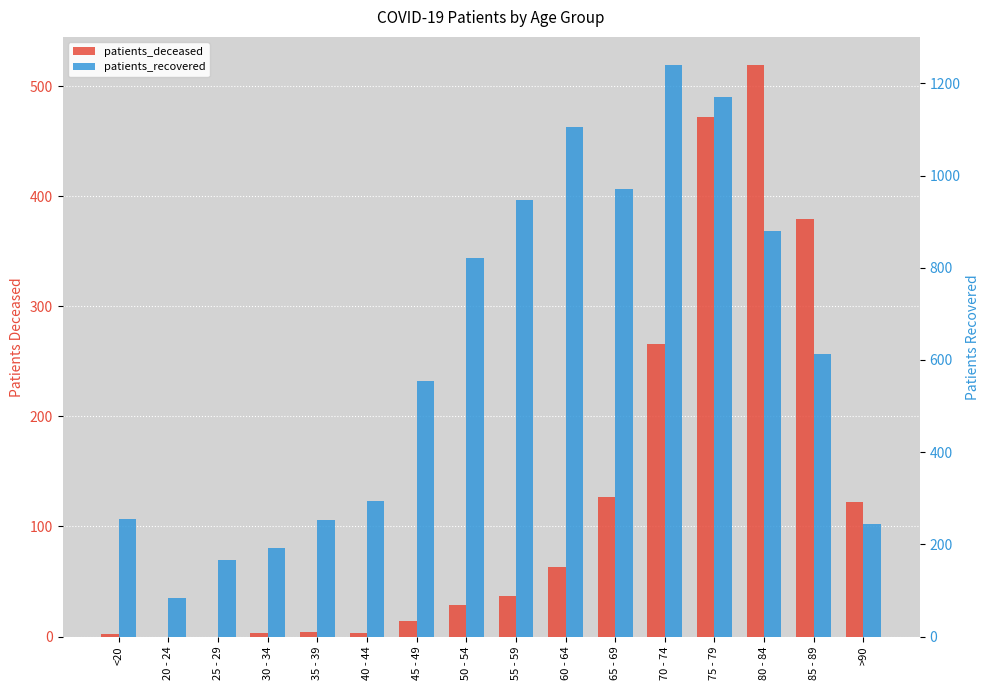

How many groups of bars are there?

16